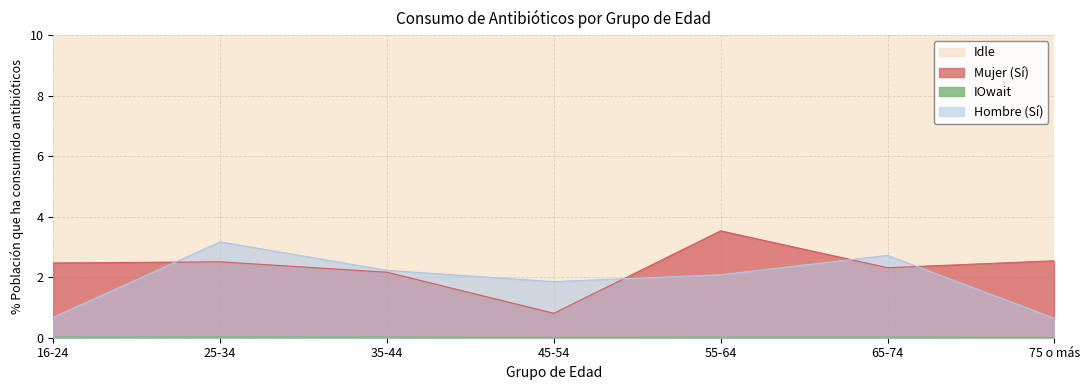

What is the spread (max minus min) of values at 65-74?

94.9